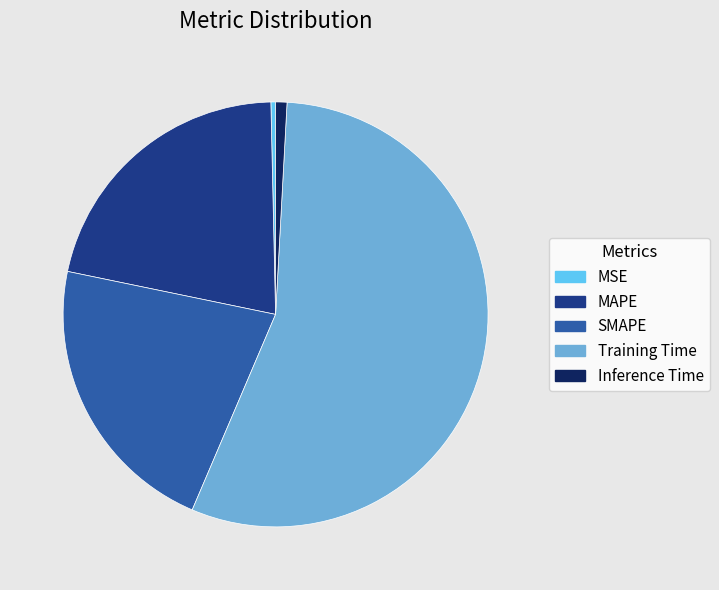

Which slice is the largest?

Training Time